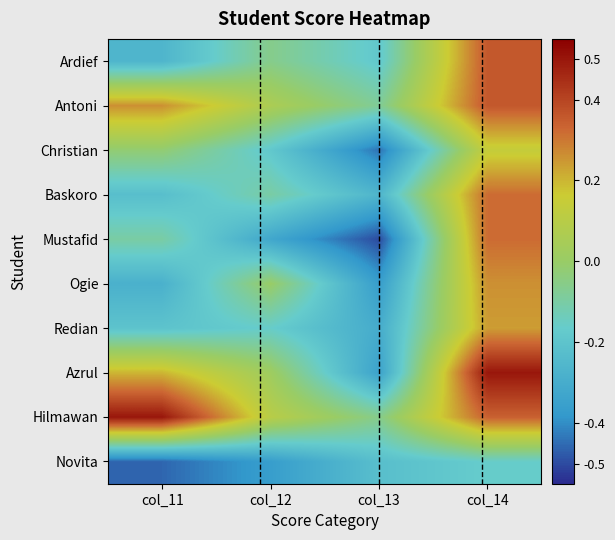

How many data points does each series have?

4